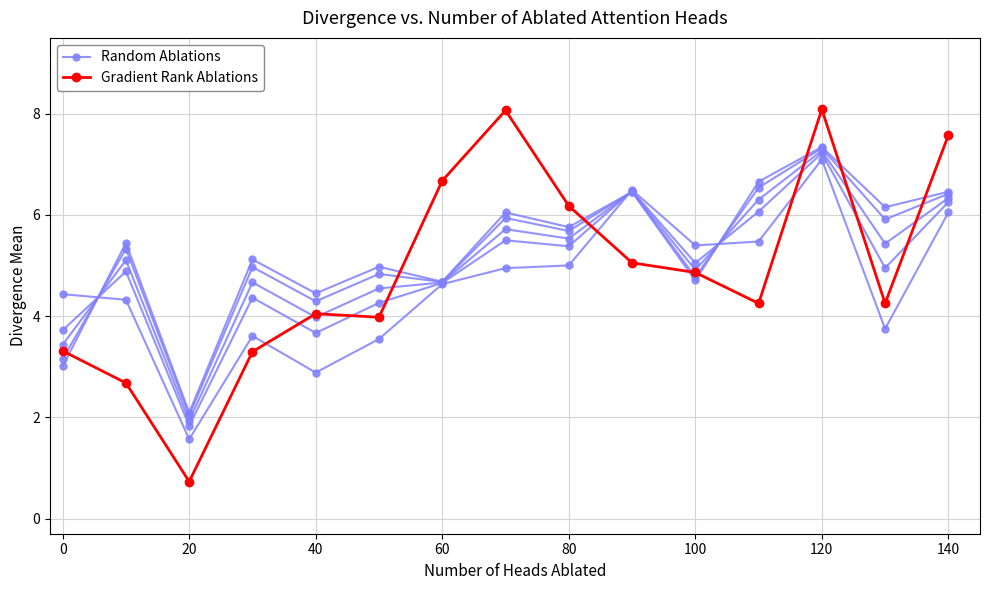

Rank the series by their maximum value, from lowest to highest.

Random Ablations, Gradient Rank Ablations